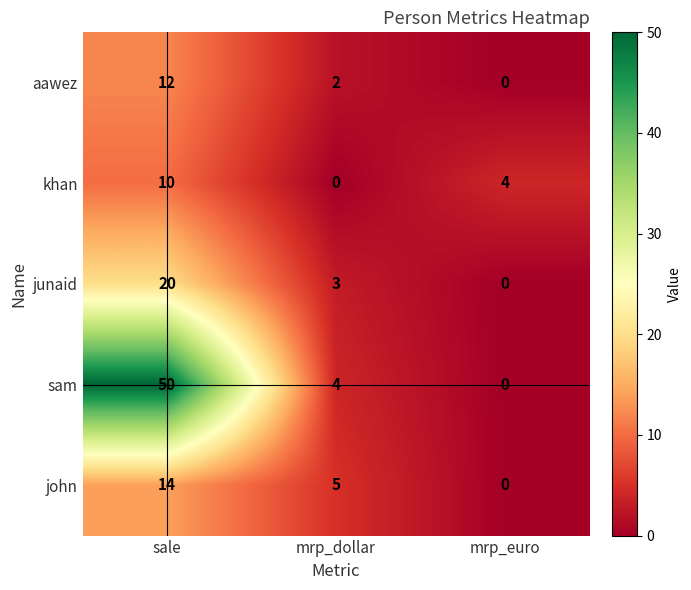

Is it true that sam equals 4 at mrp_dollar?

True